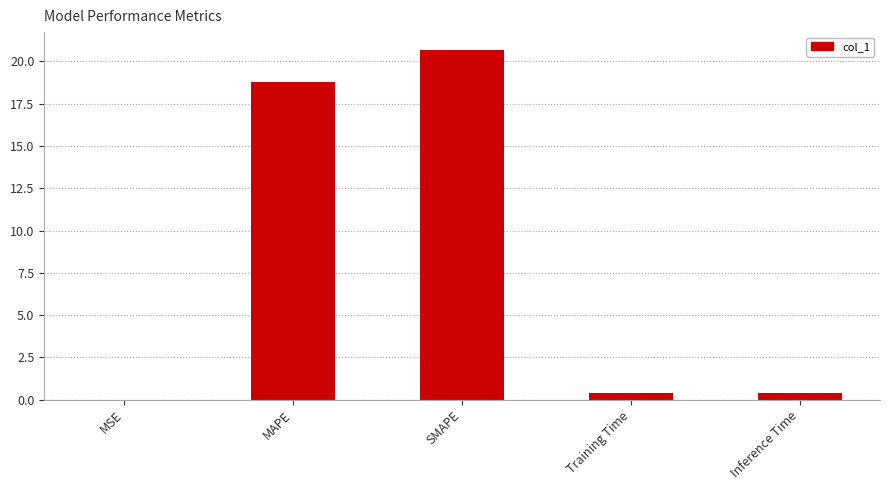

The value at Inference Time is 0.4. True or false?

True